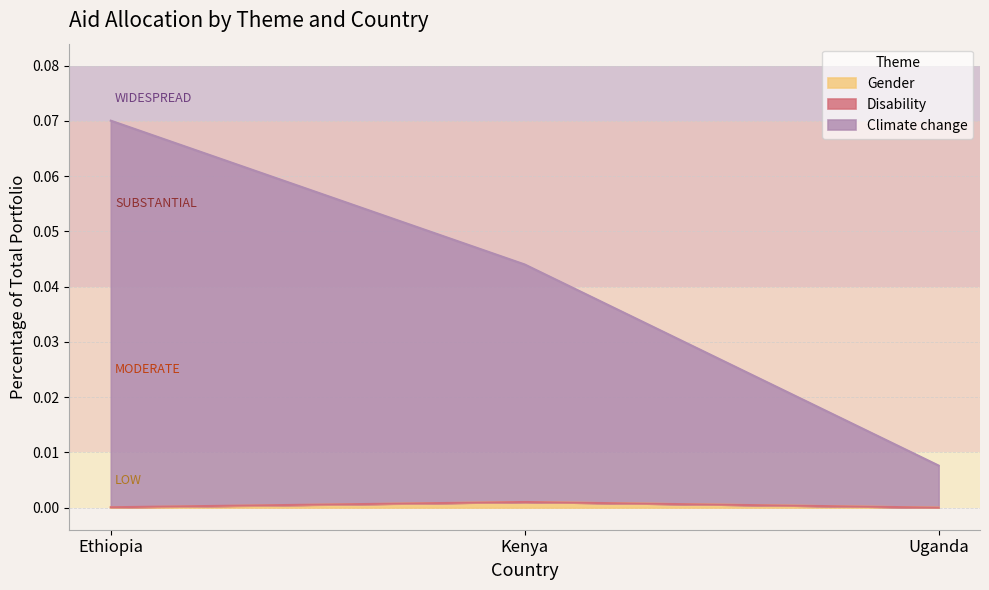

How many lines are shown in the chart?

3